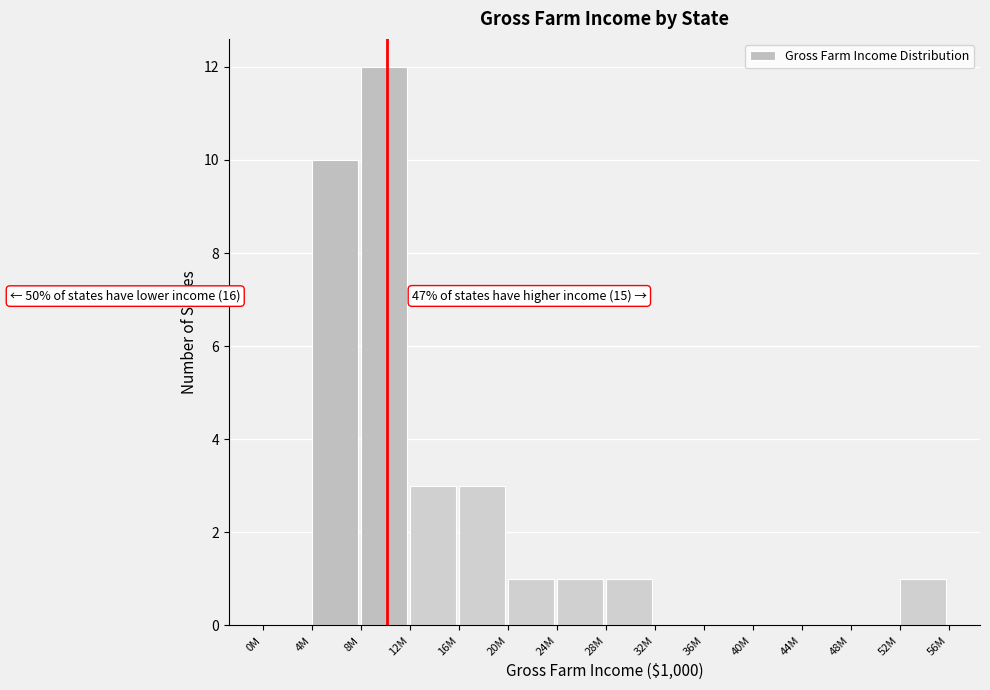

Reading right to left, list all the values displayed in this chart.

52M=1	48M=0	44M=0	40M=0	36M=0	32M=0	28M=1	24M=1	20M=1	16M=3	12M=3	8M=12	4M=10	0M=0